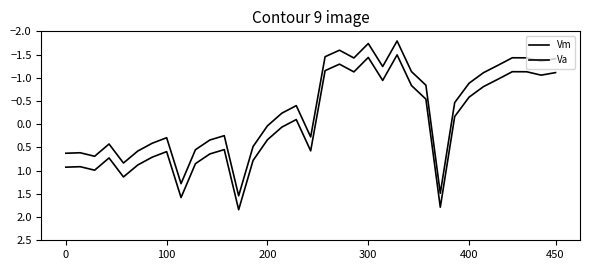

How many series are shown in this chart?

2